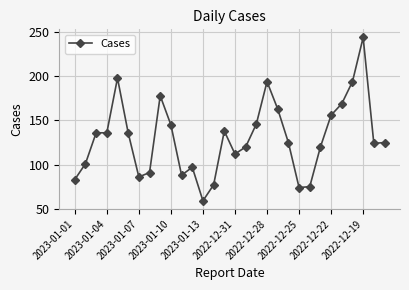

What is the sum of all values?

3890